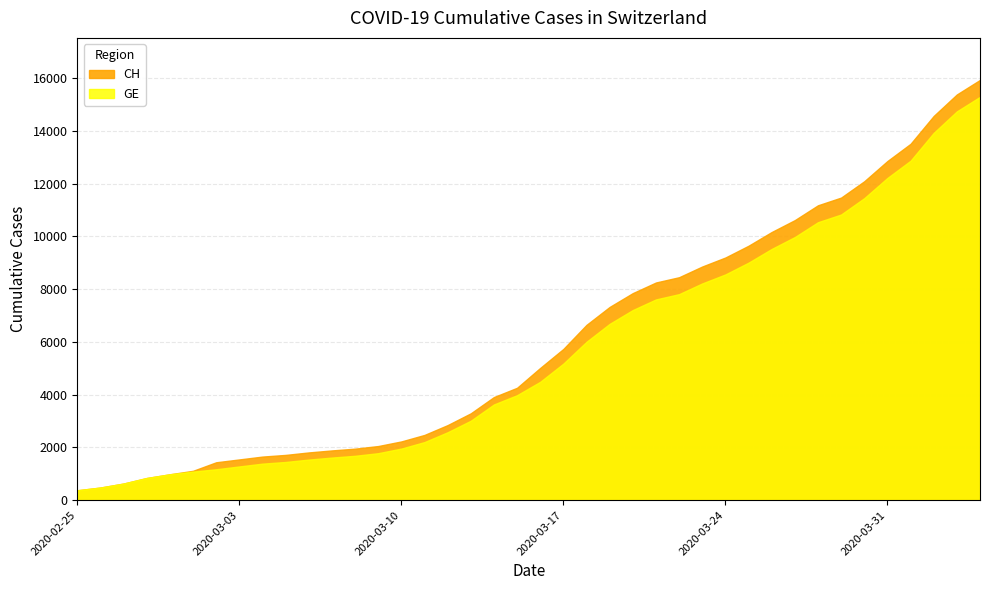

At 2020-04-04, list the series in order from smallest to largest.

GE, CH